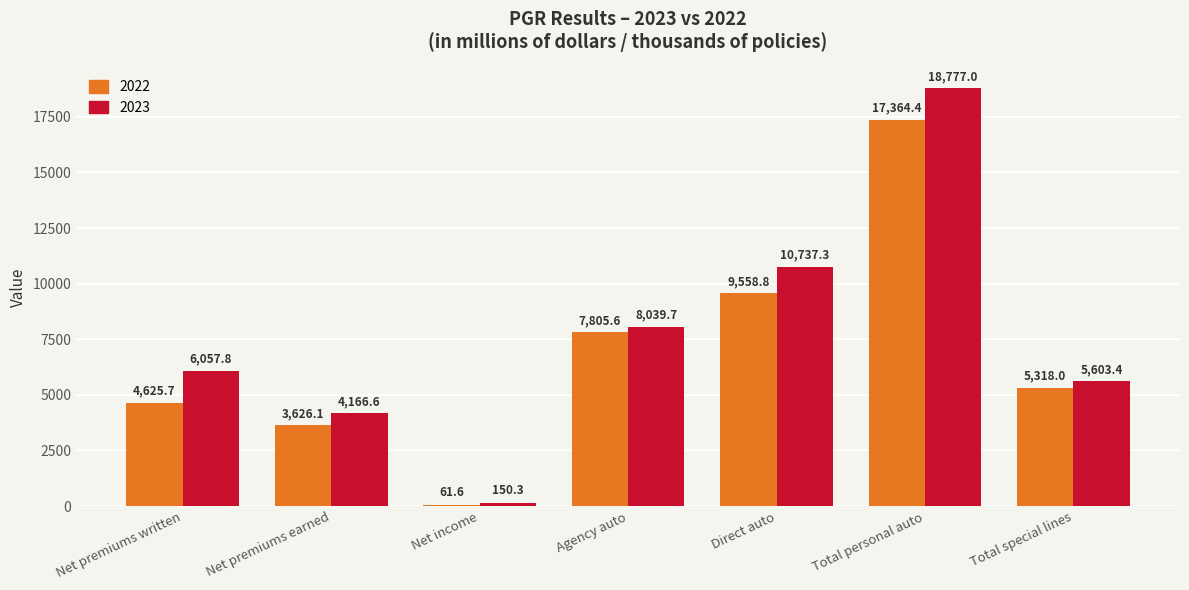

At which category is the sum across all series the highest?

Total personal auto